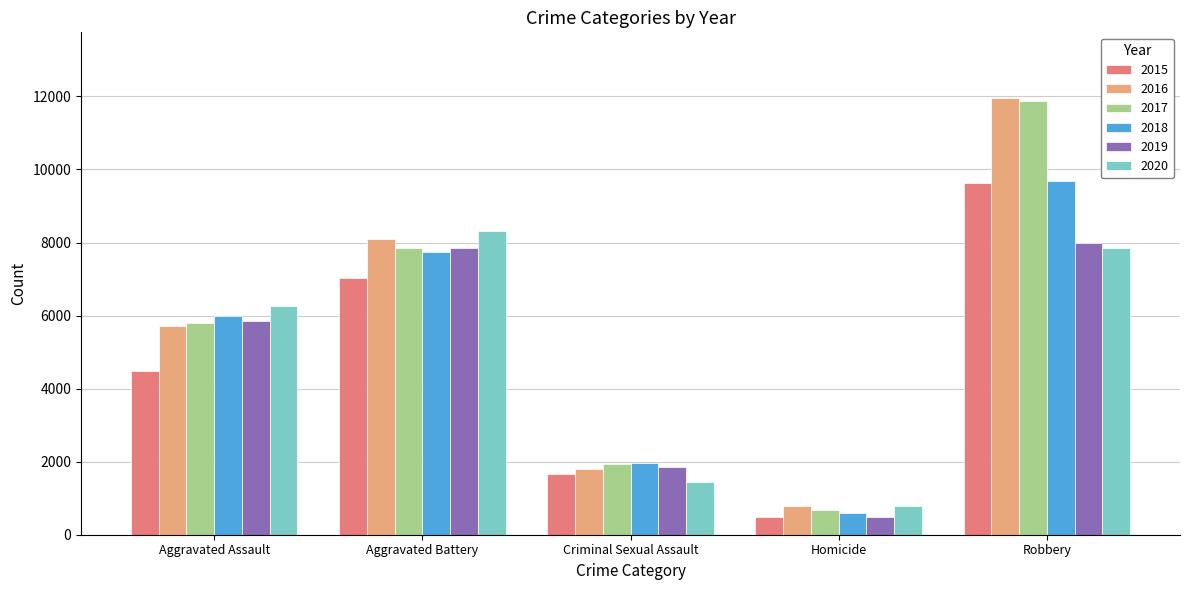

Rank the categories by 2015 value from highest to lowest.

Robbery, Aggravated Battery, Aggravated Assault, Criminal Sexual Assault, Homicide